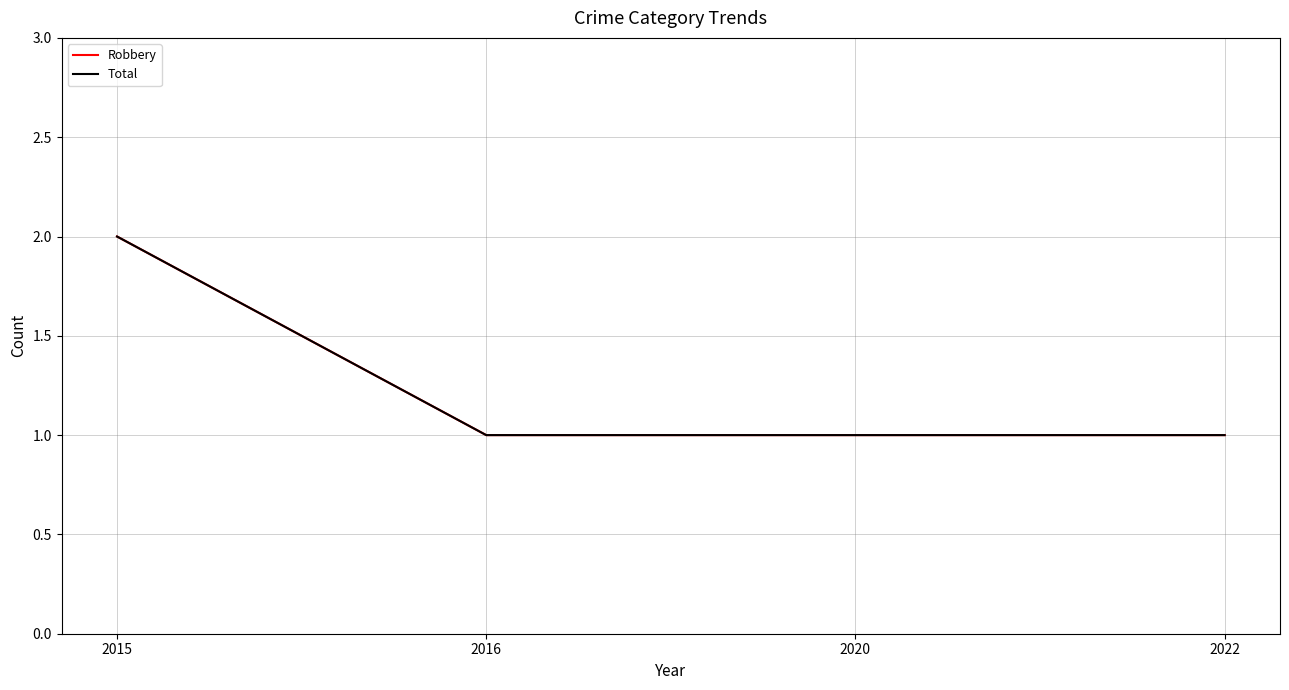

The value of Total at 2020 is 1. True or false?

True